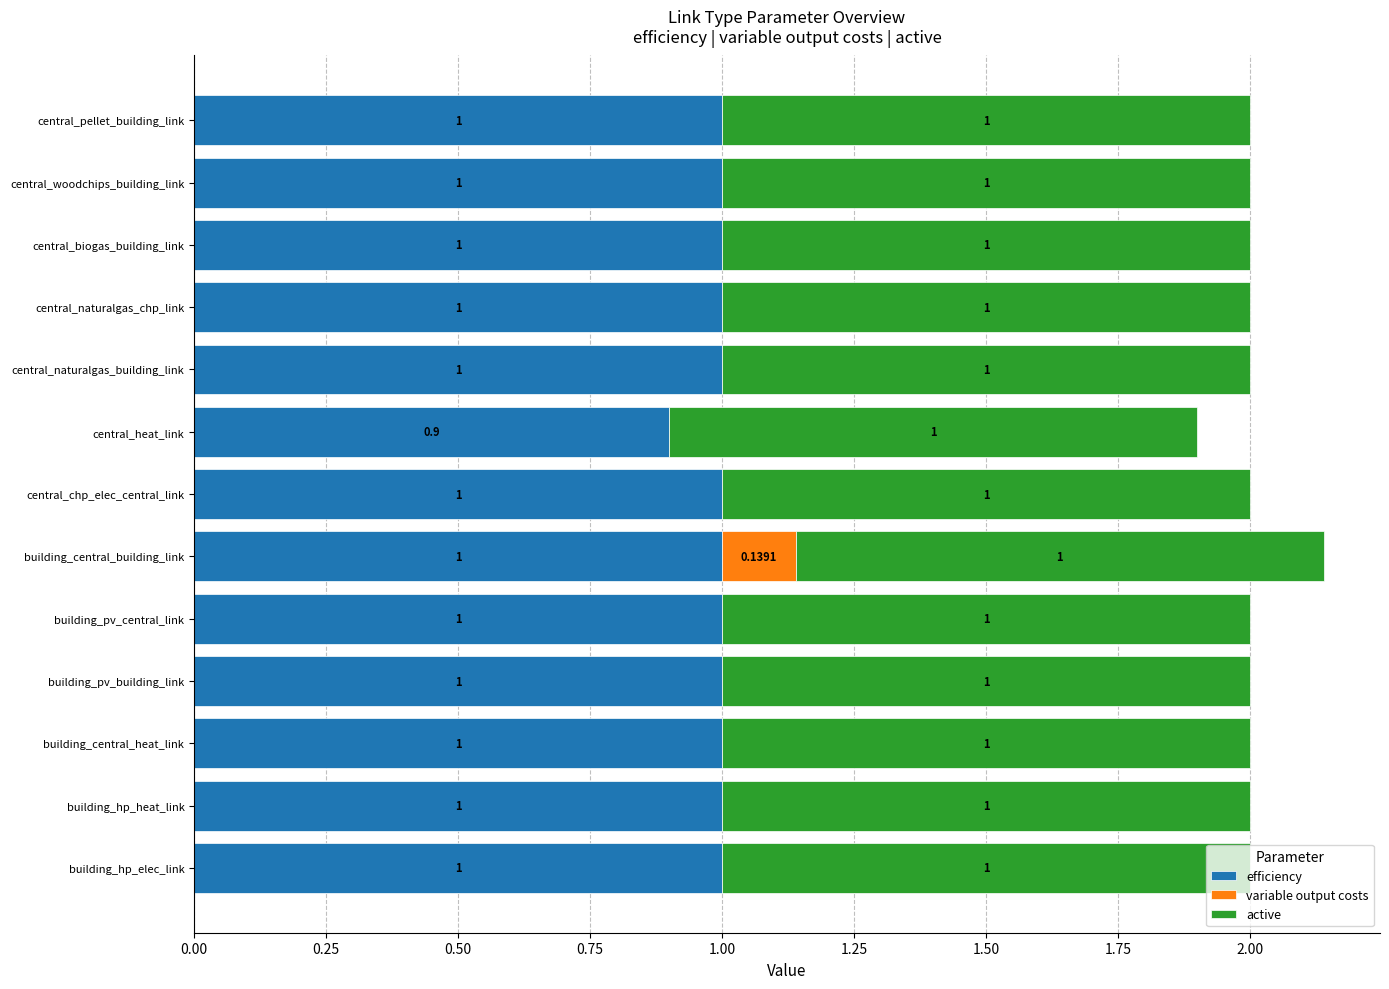

Count the number of data series in this chart.

3